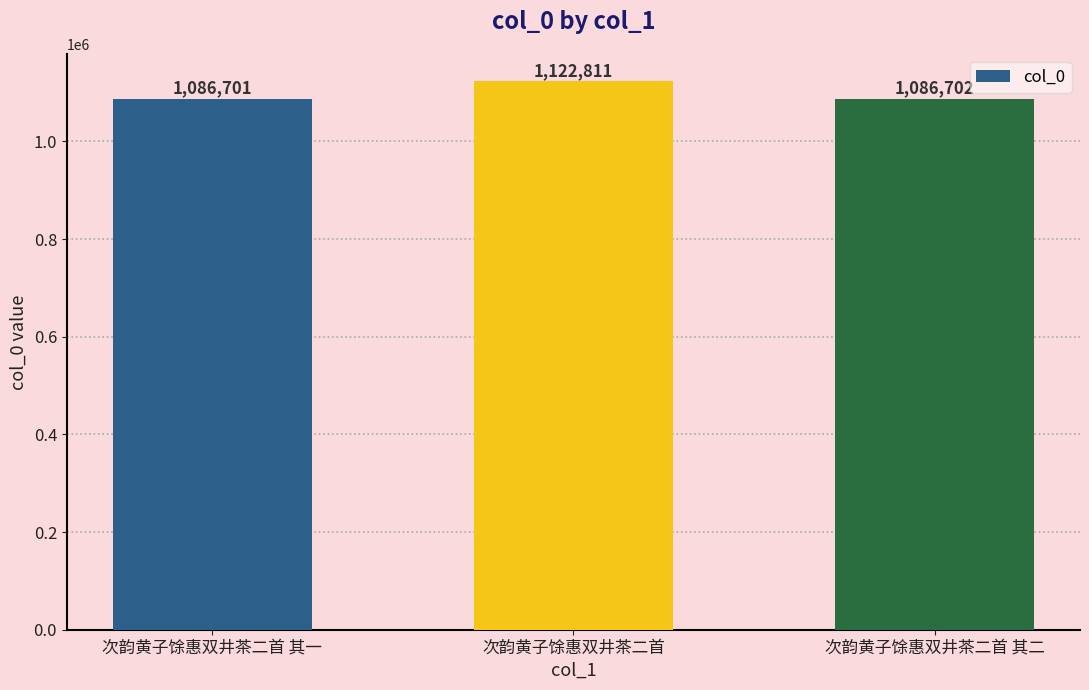

The value at 次韵黄子馀惠双井茶二首 其二 is 1086702. True or false?

True